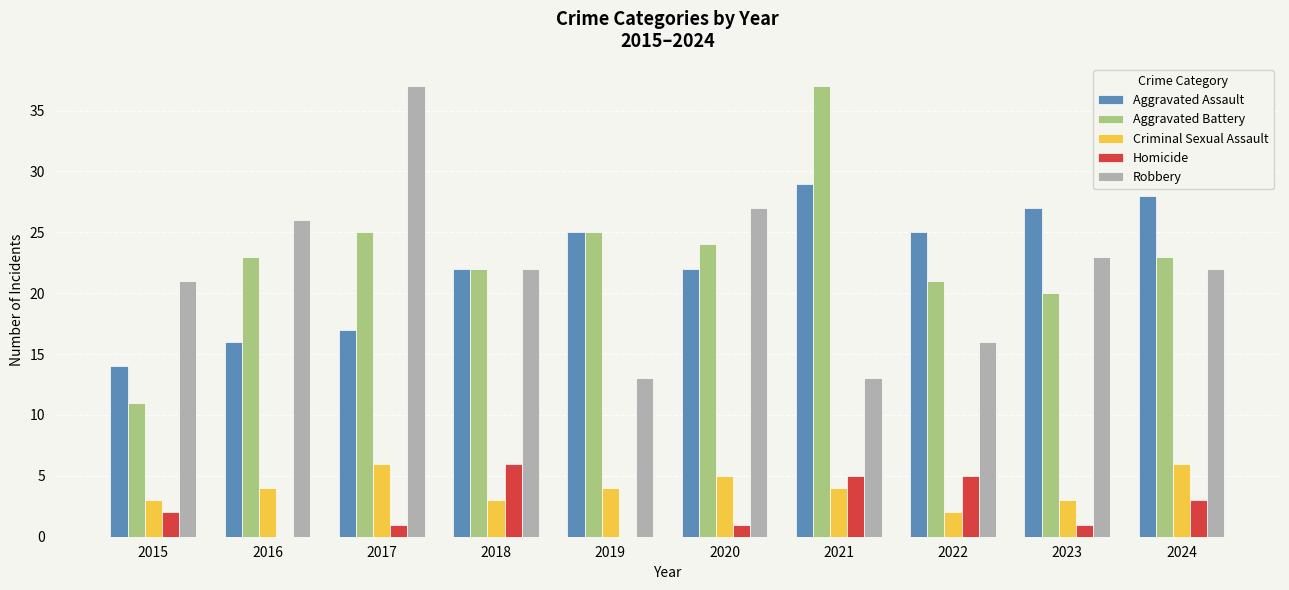

Reading left to right, extract all data points from this chart.

Aggravated Assault: 14	16	17	22	25	22	29	25	27	28
Aggravated Battery: 11	23	25	22	25	24	37	21	20	23
Criminal Sexual Assault: 3	4	6	3	4	5	4	2	3	6
Homicide: 2	0	1	6	0	1	5	5	1	3
Robbery: 21	26	37	22	13	27	13	16	23	22